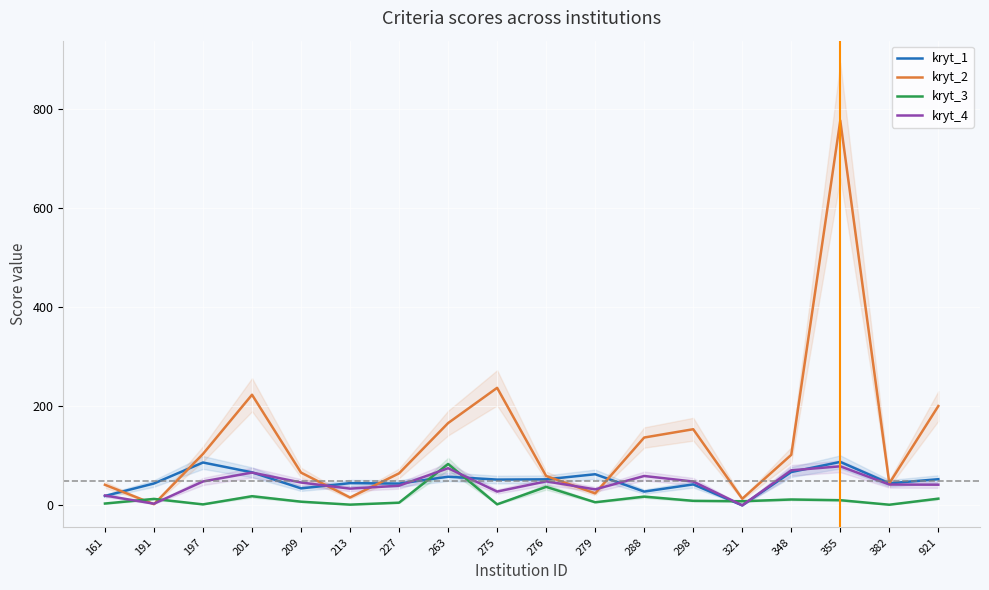

What is the maximum value shown in the chart?

777.0